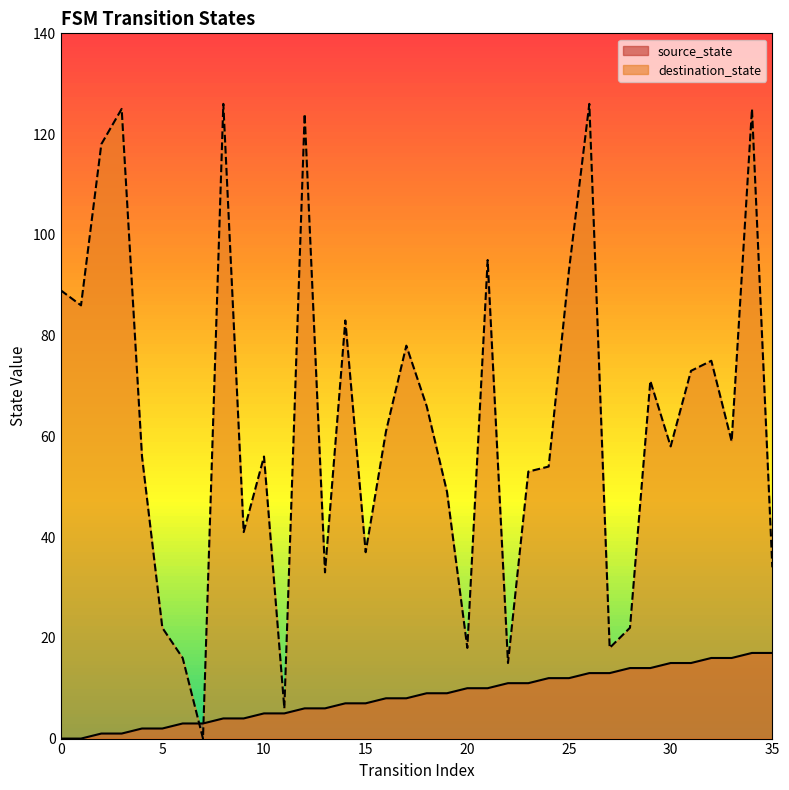

At how many categories does at least one series exceed 55?

21